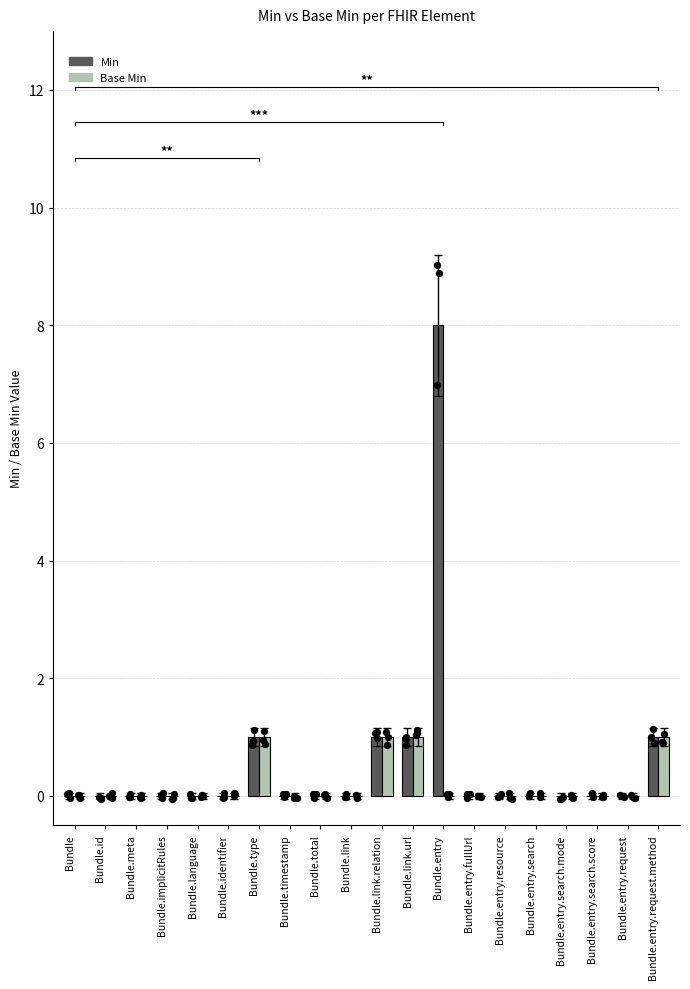

At how many categories does at least one series exceed 1?

1